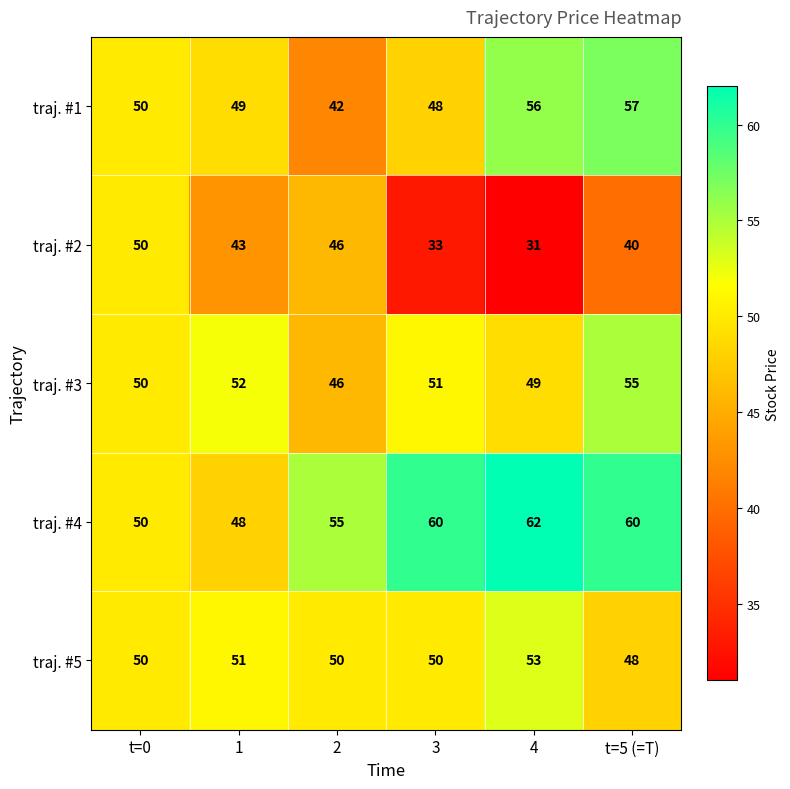

What is the spread (max minus min) of values at 2?

13